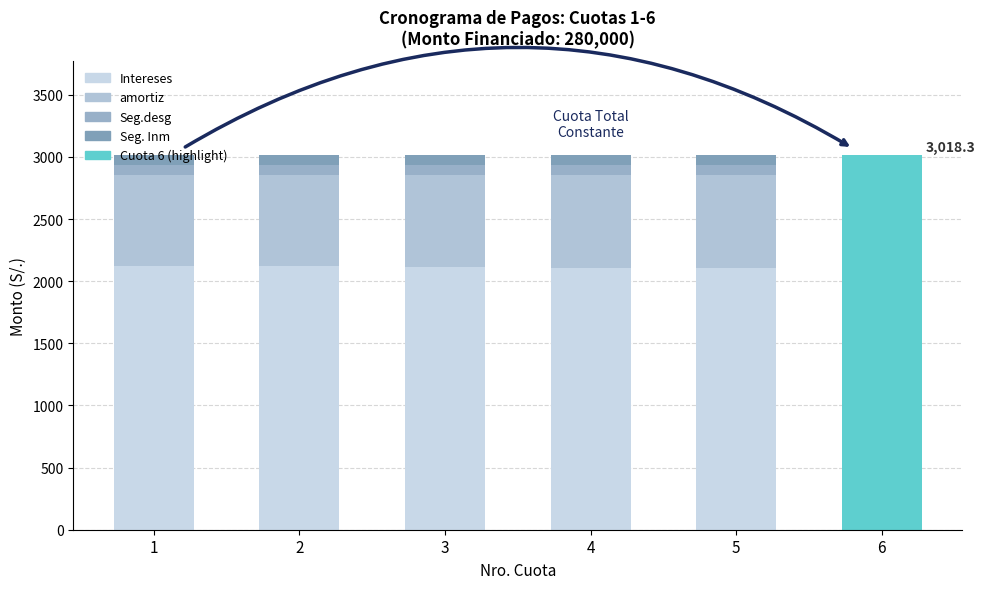

Read the Intereses value at 4.

2108.8